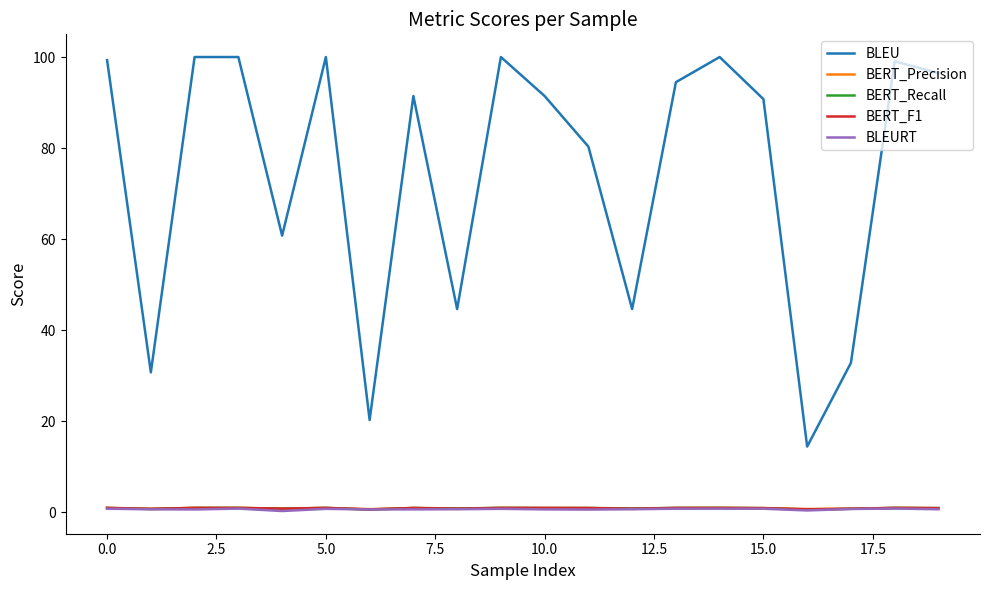

What are all the series names shown in the legend?

BLEU, BERT_Precision, BERT_Recall, BERT_F1, BLEURT